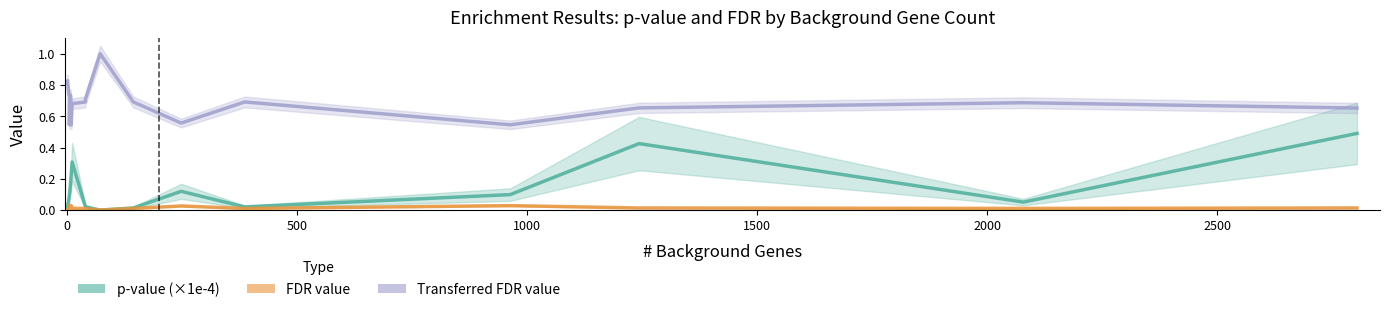

How many series are shown in this chart?

3